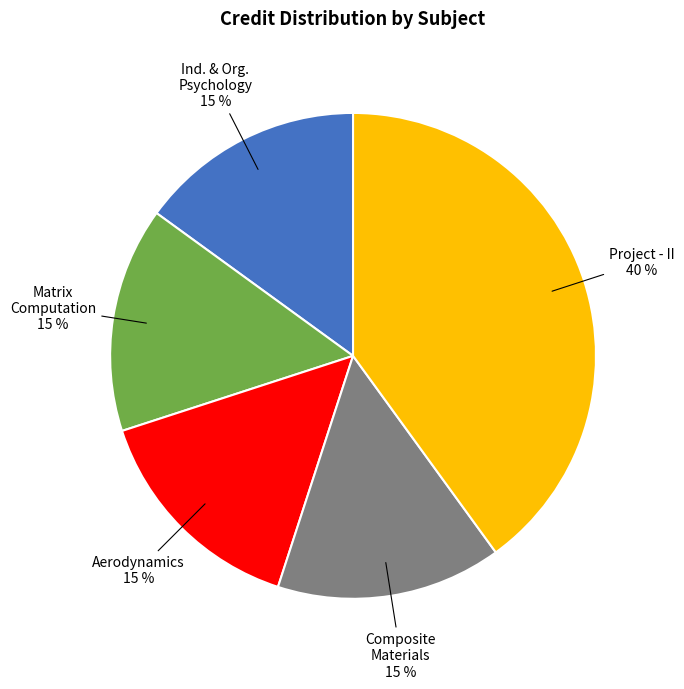

To the nearest percent, what is the difference between the largest and smallest slice percentages?

25%